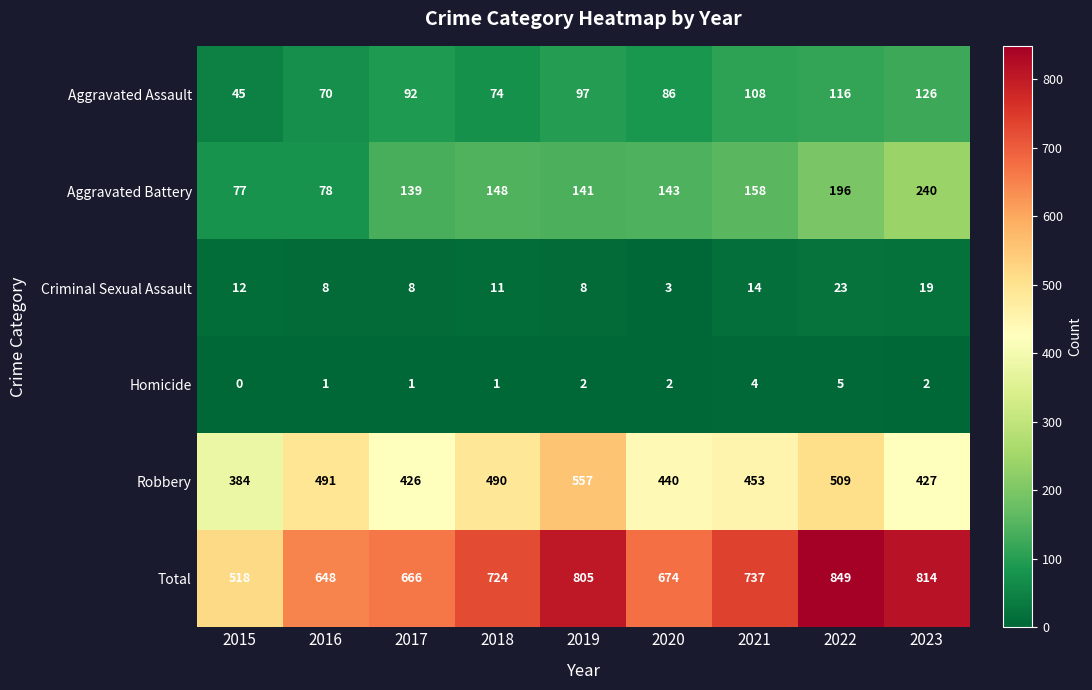

What is the total value across all series at 2017?

1332